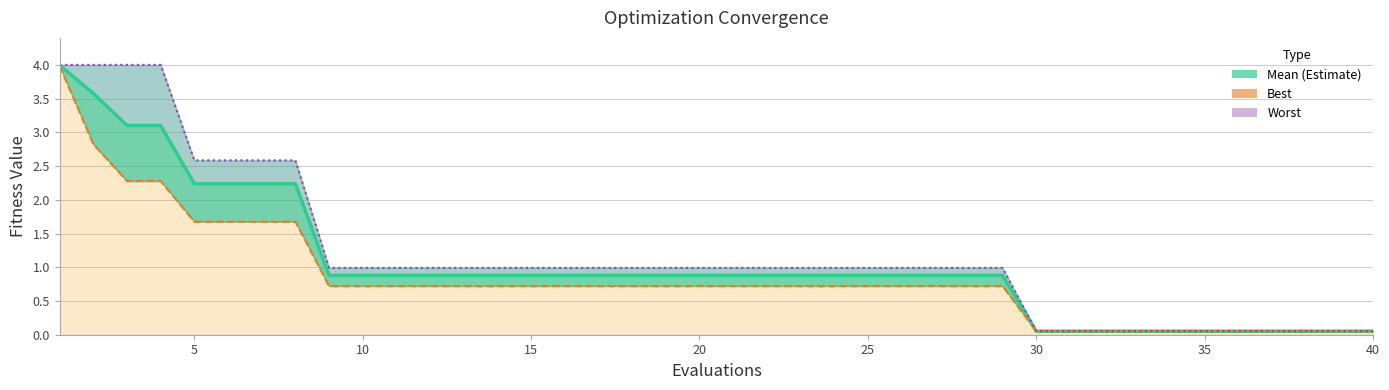

True or false: Mean and Worst intersect in this chart.

False